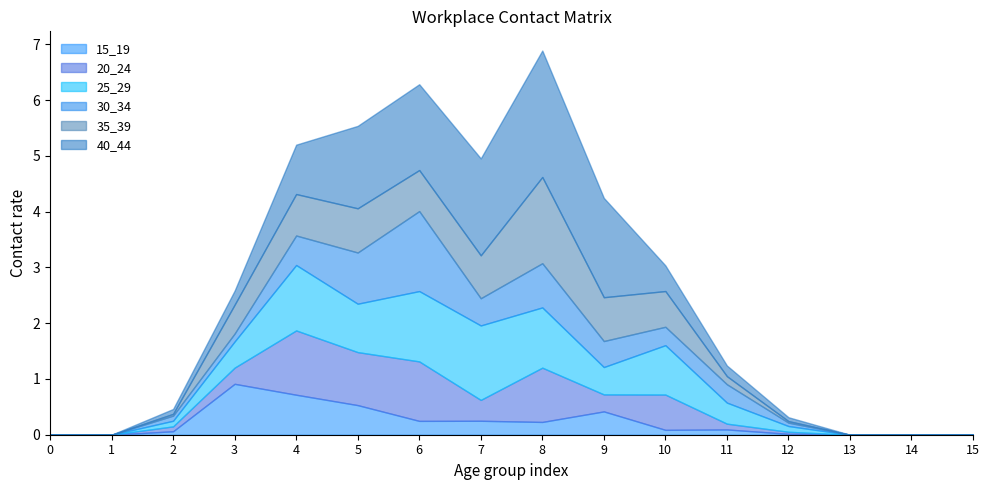

How many times do 40_44 and 20_24 cross each other?

3